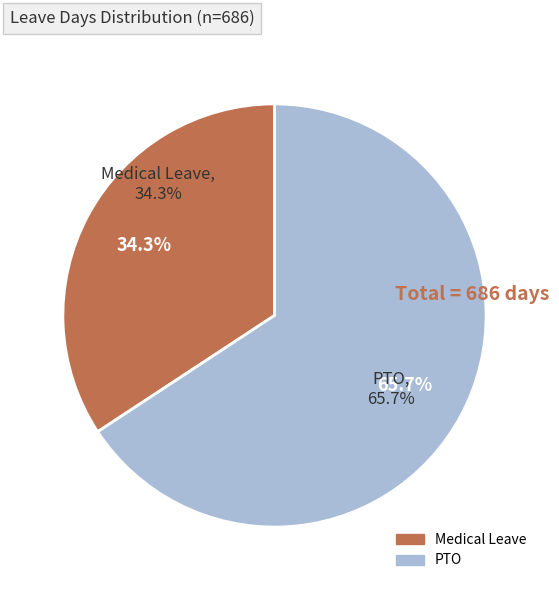

Rank the categories by value from lowest to highest.

Medical Leave, PTO